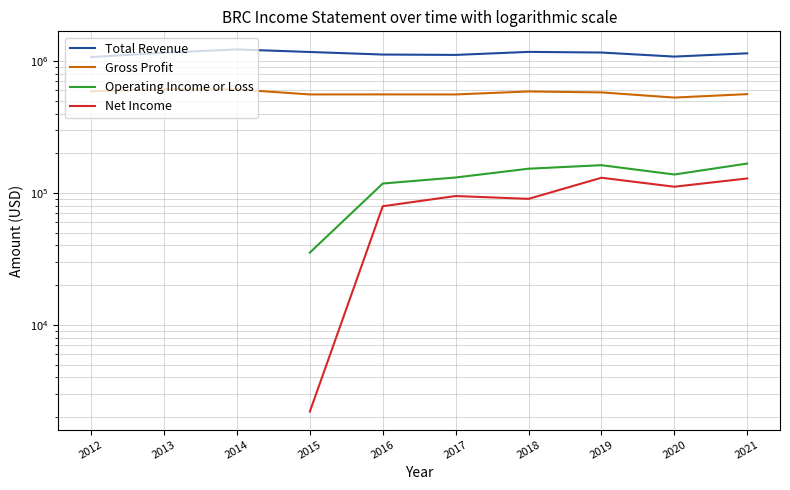

Count the number of data series in this chart.

4